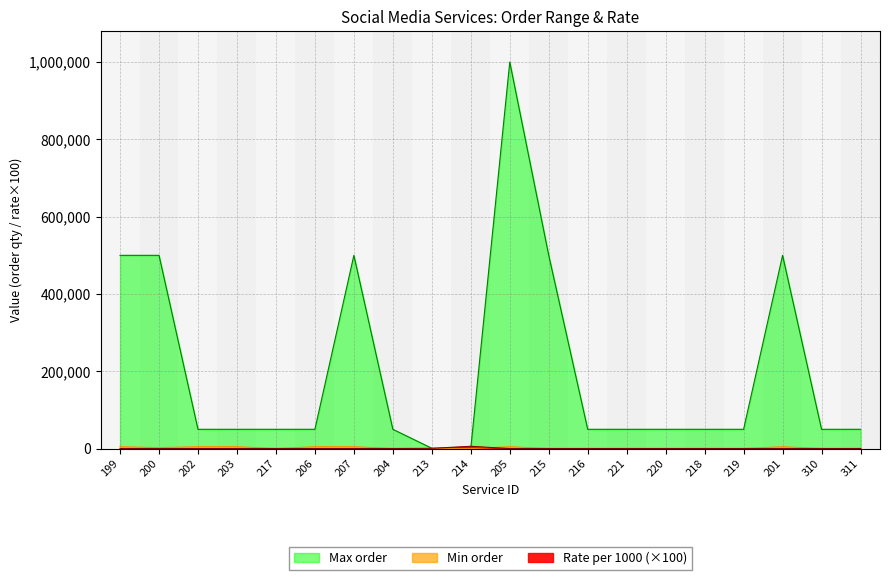

Rank the categories by Rate per 1000 value from lowest to highest.

199, 200, 202, 203, 206, 207, 205, 201, 204, 217, 215, 216, 221, 220, 218, 219, 310, 311, 213, 214